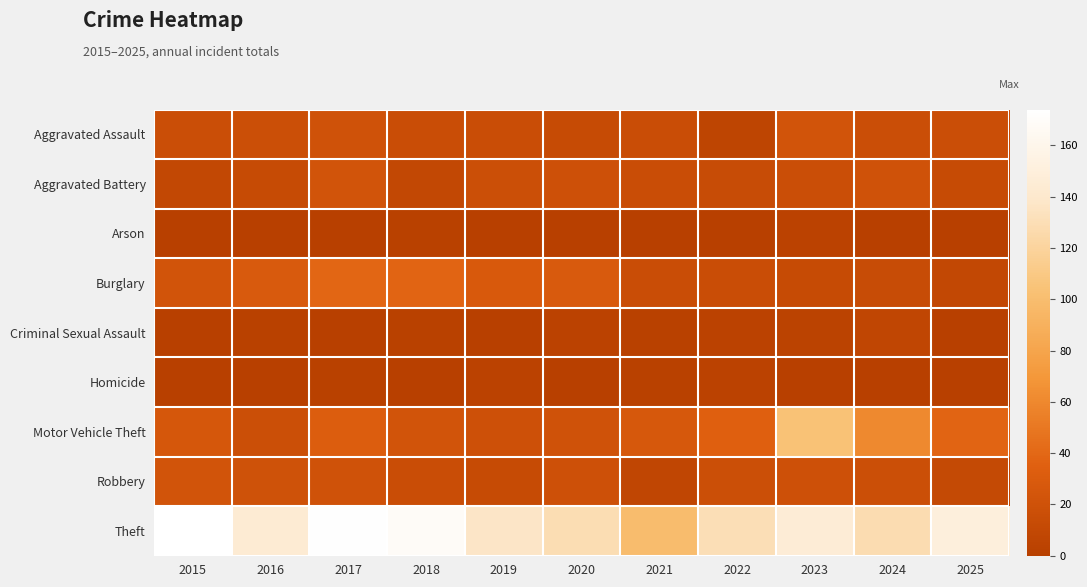

What is the difference between the highest and lowest values at 2019?

137